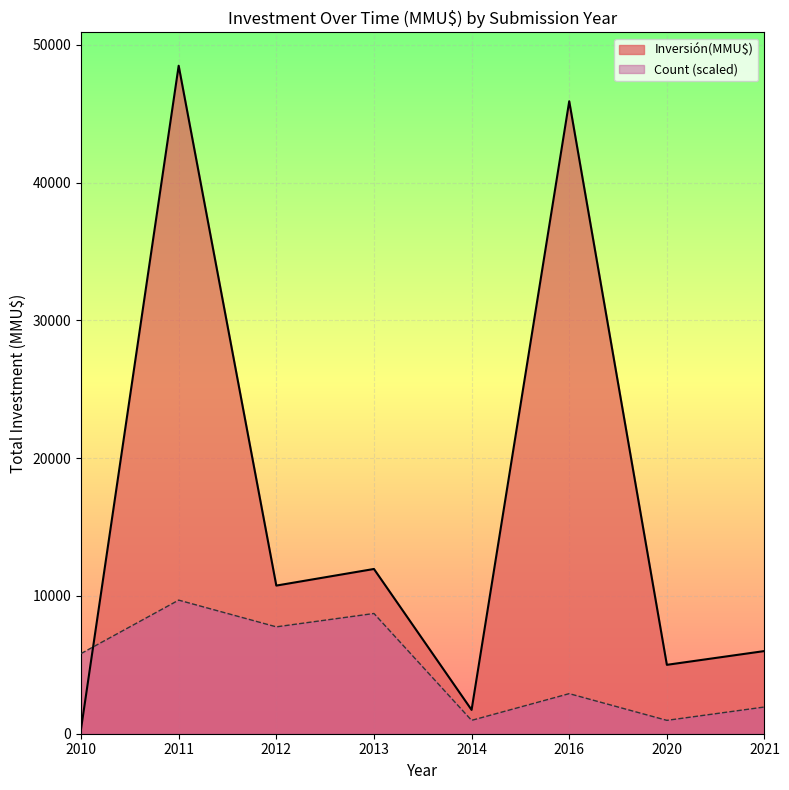

The value of Count (scaled) at 2011 is 9695.6. True or false?

True